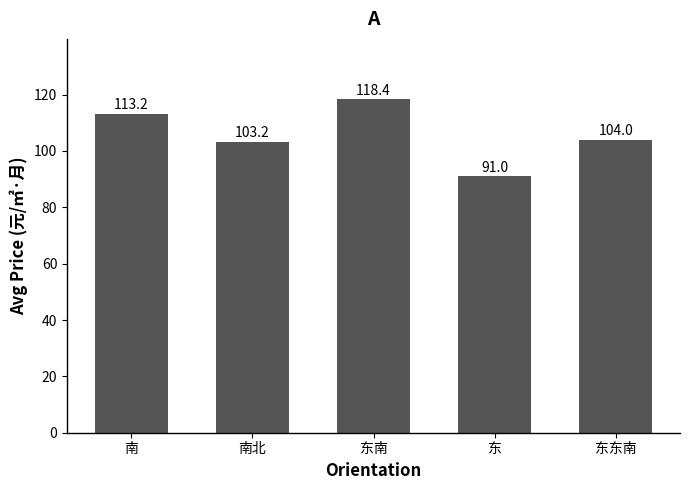

Where does the data first go above 104?

南